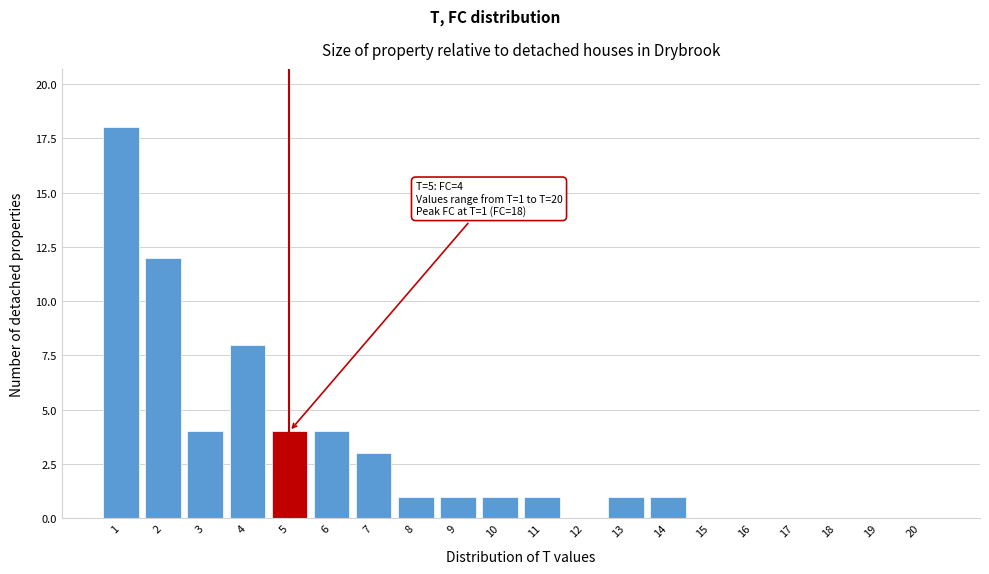

Reading left to right, transcribe all the data shown in this chart.

1=18	2=12	3=4	4=8	5=4	6=4	7=3	8=1	9=1	10=1	11=1	12=0	13=1	14=1	15=0	16=0	17=0	18=0	19=0	20=0